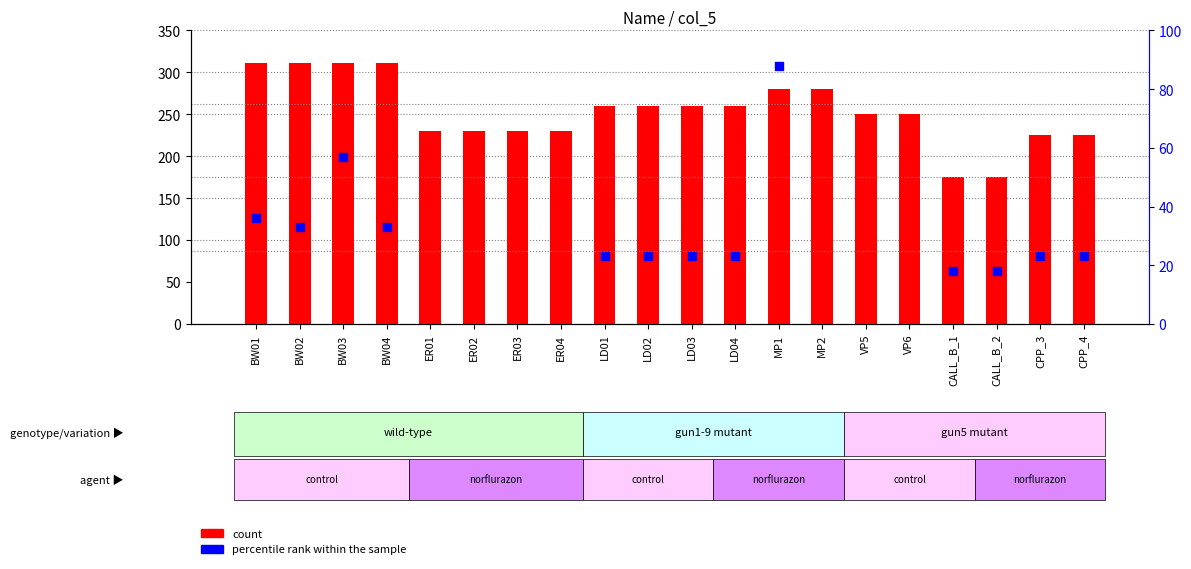

Which series contains the highest Y value?

count